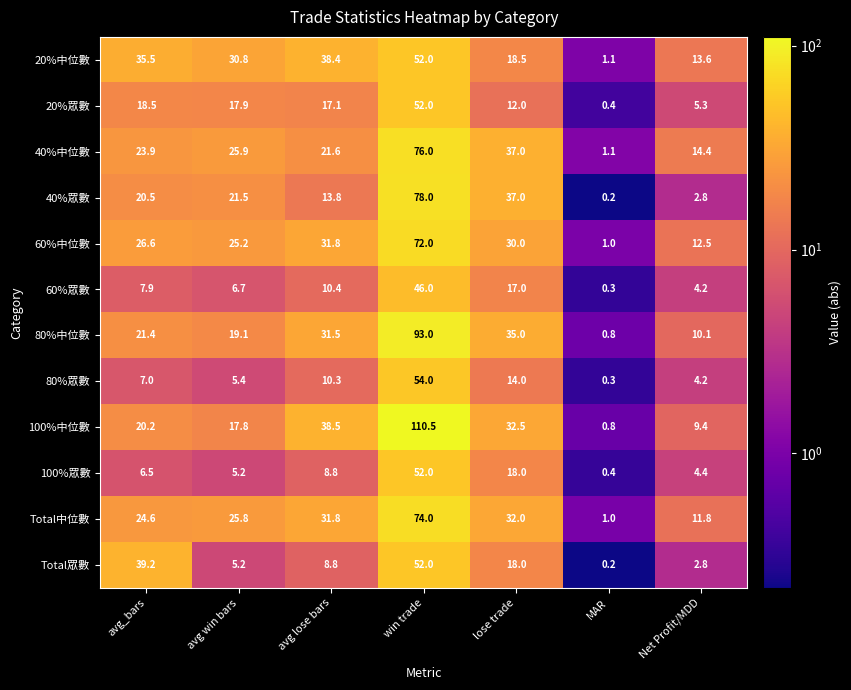

Rank the series at lose trade from highest to lowest value.

40%中位數, 40%眾數, 80%中位數, 100%中位數, Total中位數, 60%中位數, 20%中位數, 100%眾數, Total眾數, 60%眾數, 80%眾數, 20%眾數